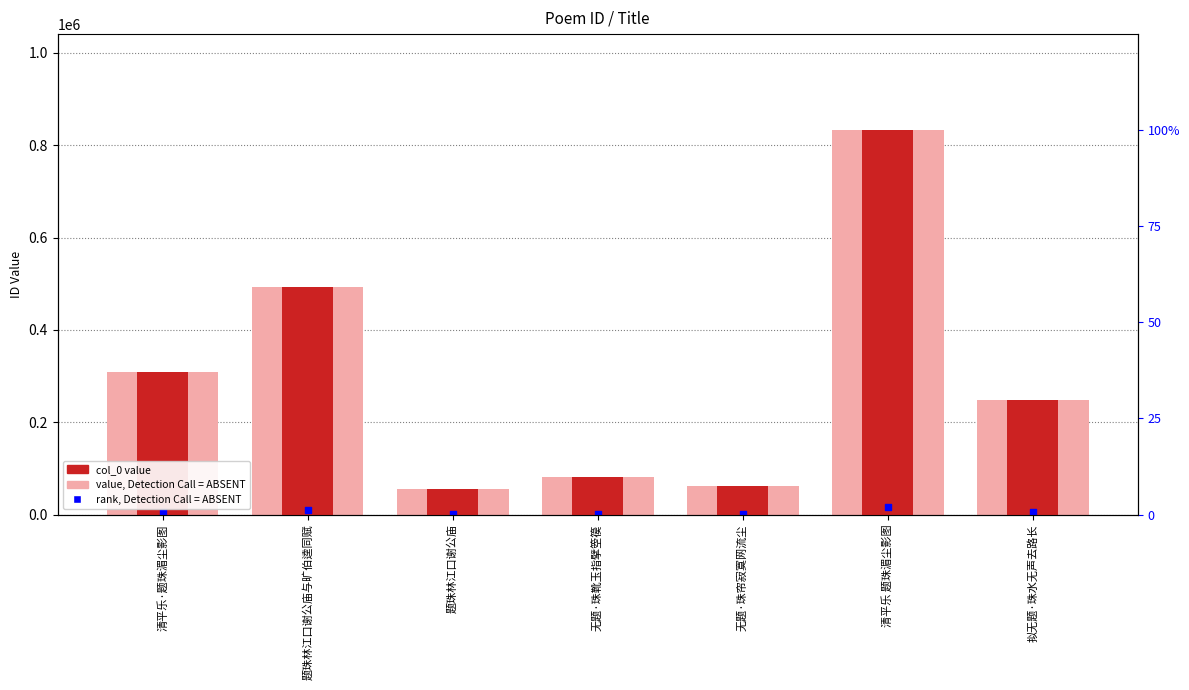

Is the value of value, Detection Call = ABSENT at 清平乐 题珠湄尘影图 greater than the value of col_0 at 题珠林江口谢公庙与旷伯逵同赋?

Yes